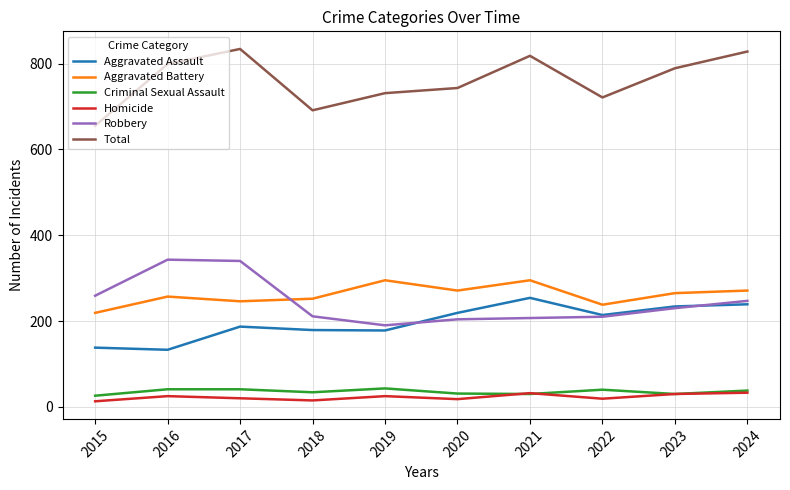

True or false: Homicide and Total cross at least once.

False